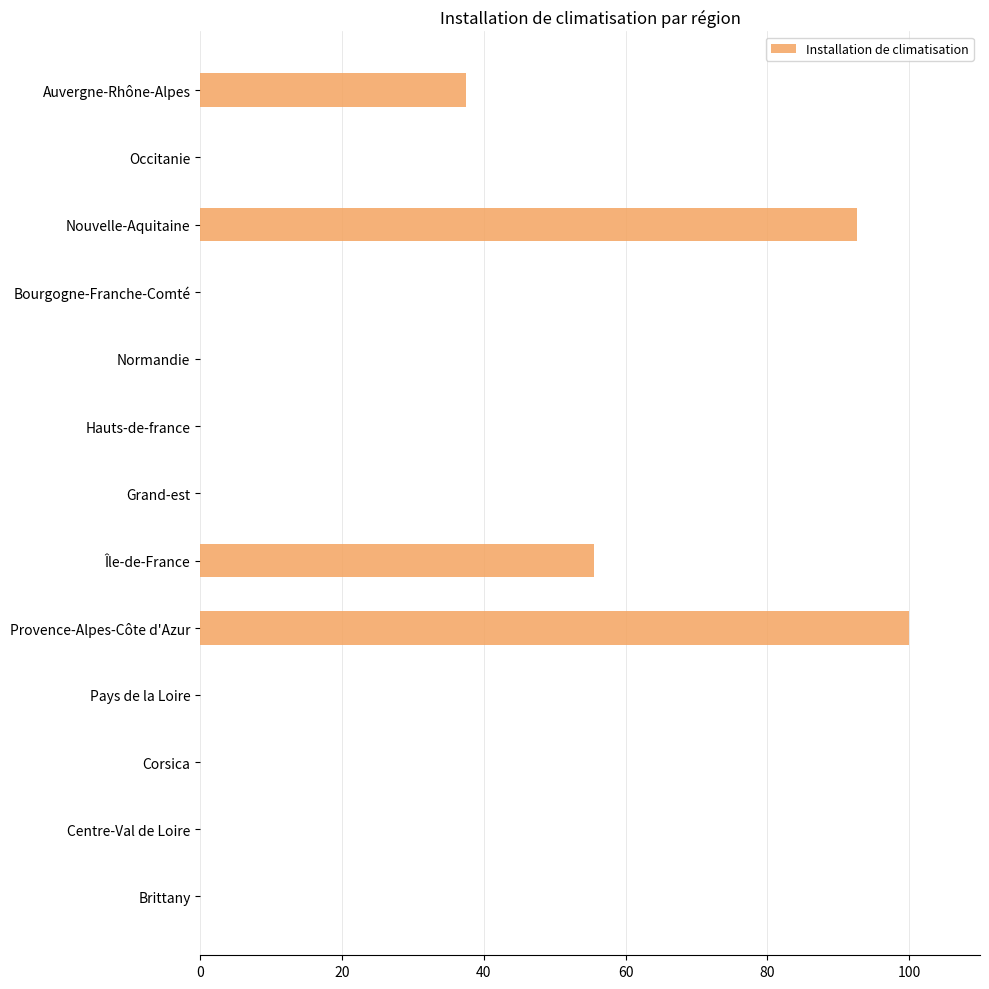

True or false: the data shows 0.0 at Bourgogne-Franche-Comté.

True